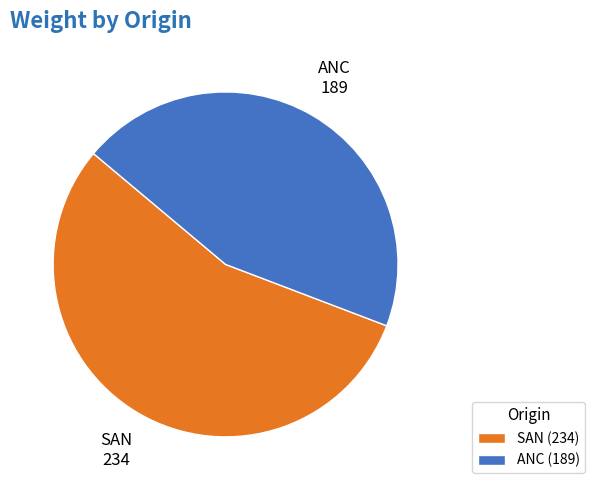

Rank the categories by value from lowest to highest.

ANC, SAN